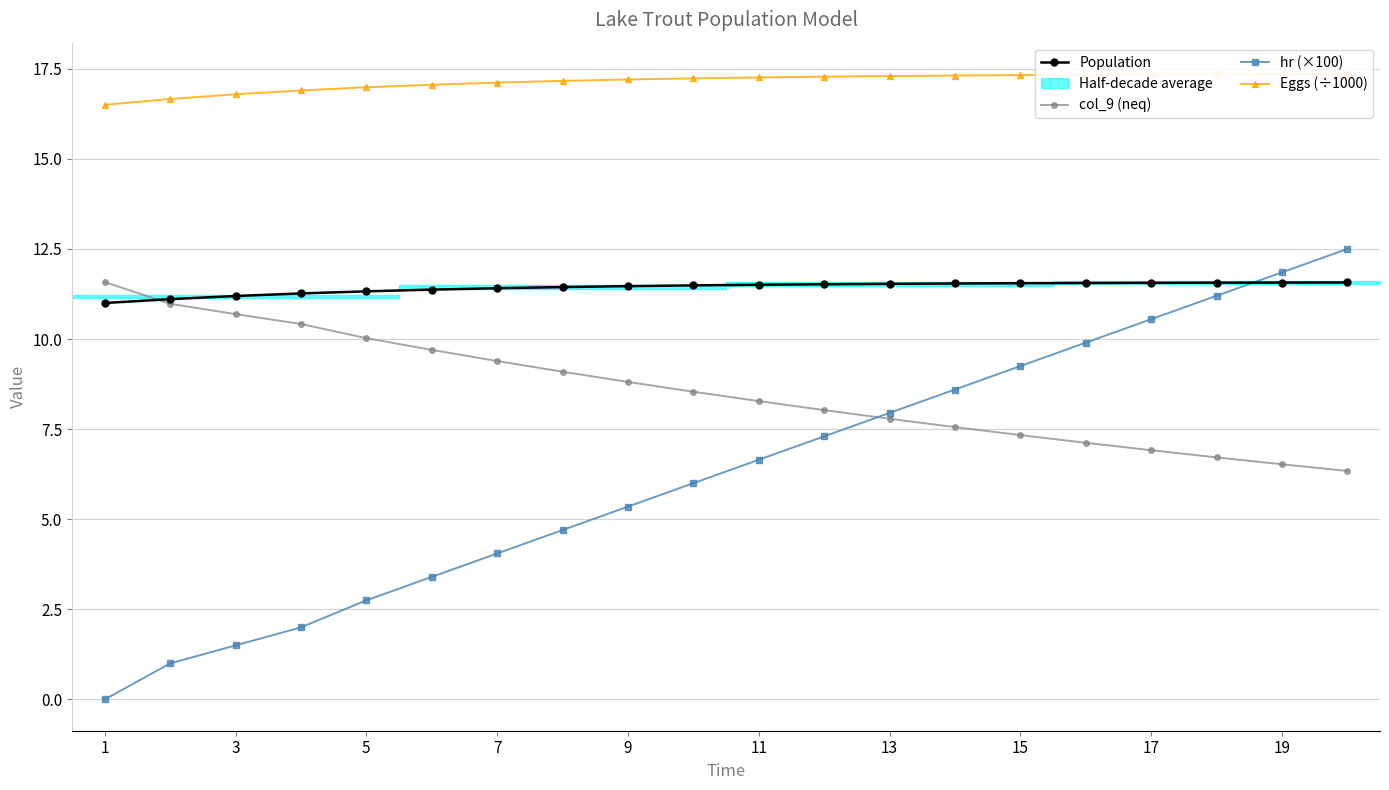

What is the difference between the second highest and minimum values in the Population series?

0.6